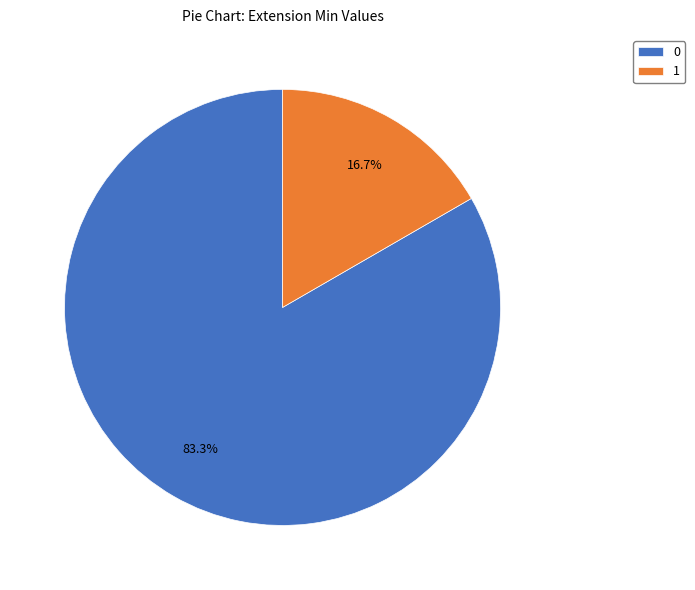

Count the number of slices in the pie.

2